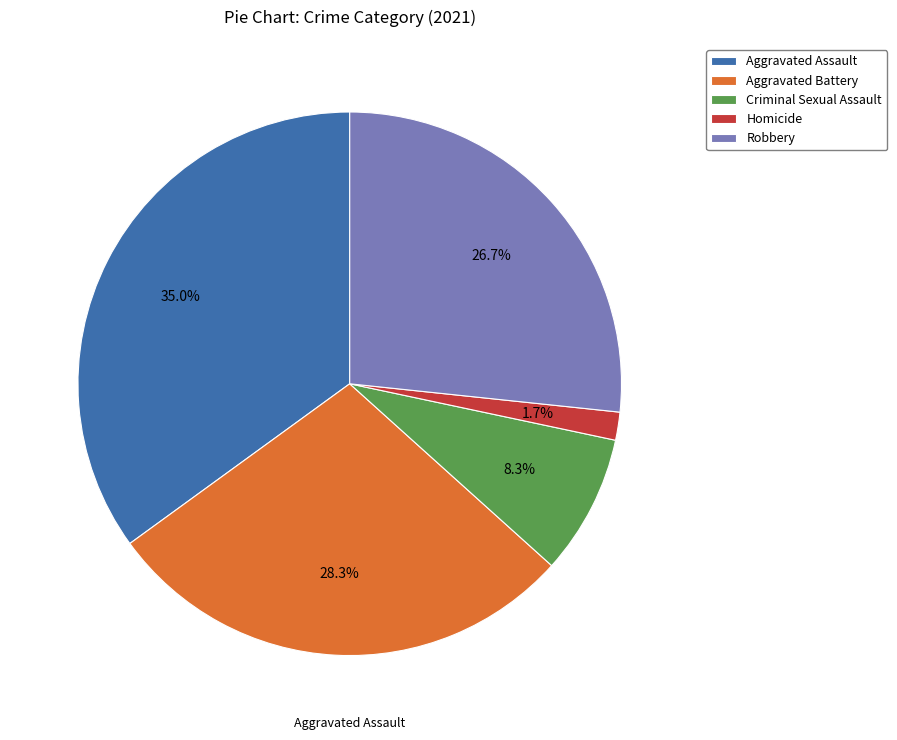

To the nearest percent, what is the difference between the Robbery and Homicide slice percentages?

25%